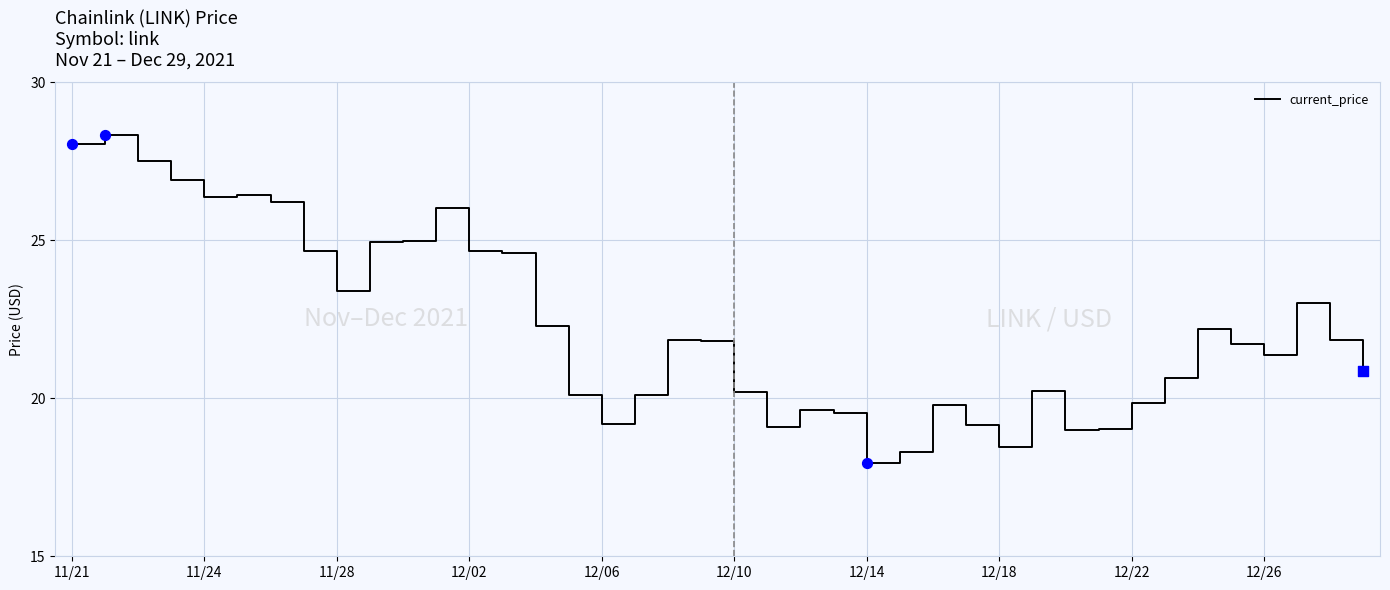

What is the minimum value shown in the chart?

18.0